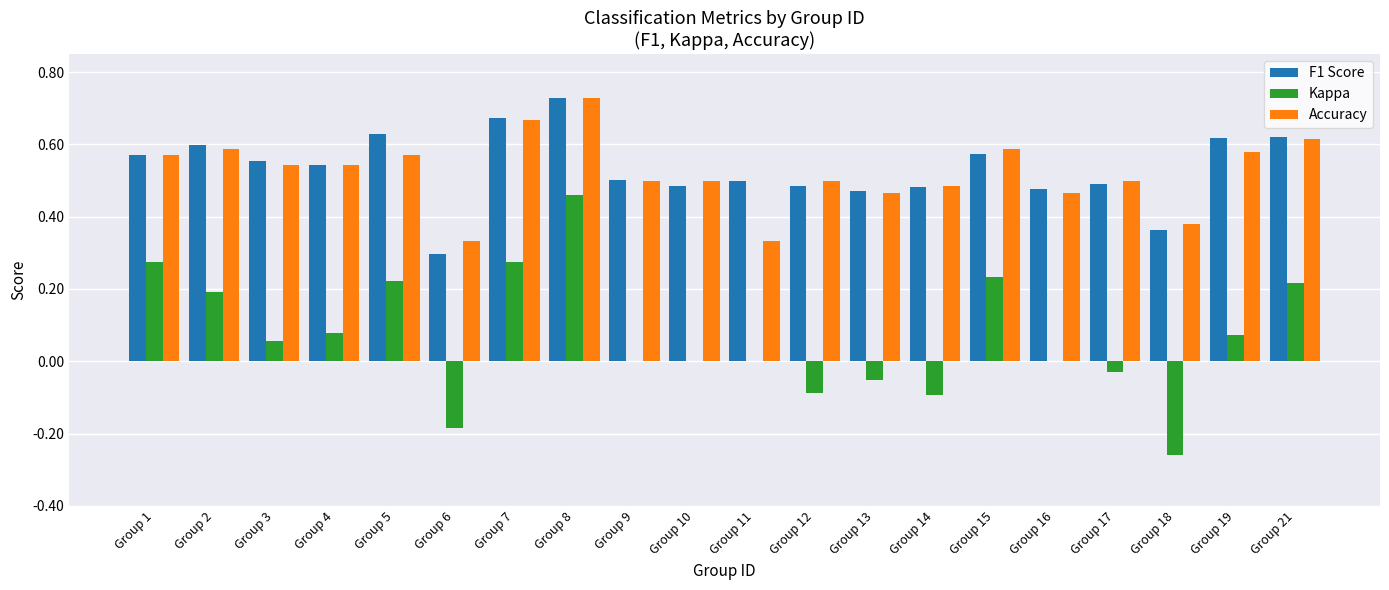

Which category has the highest value across all series?

Group 8